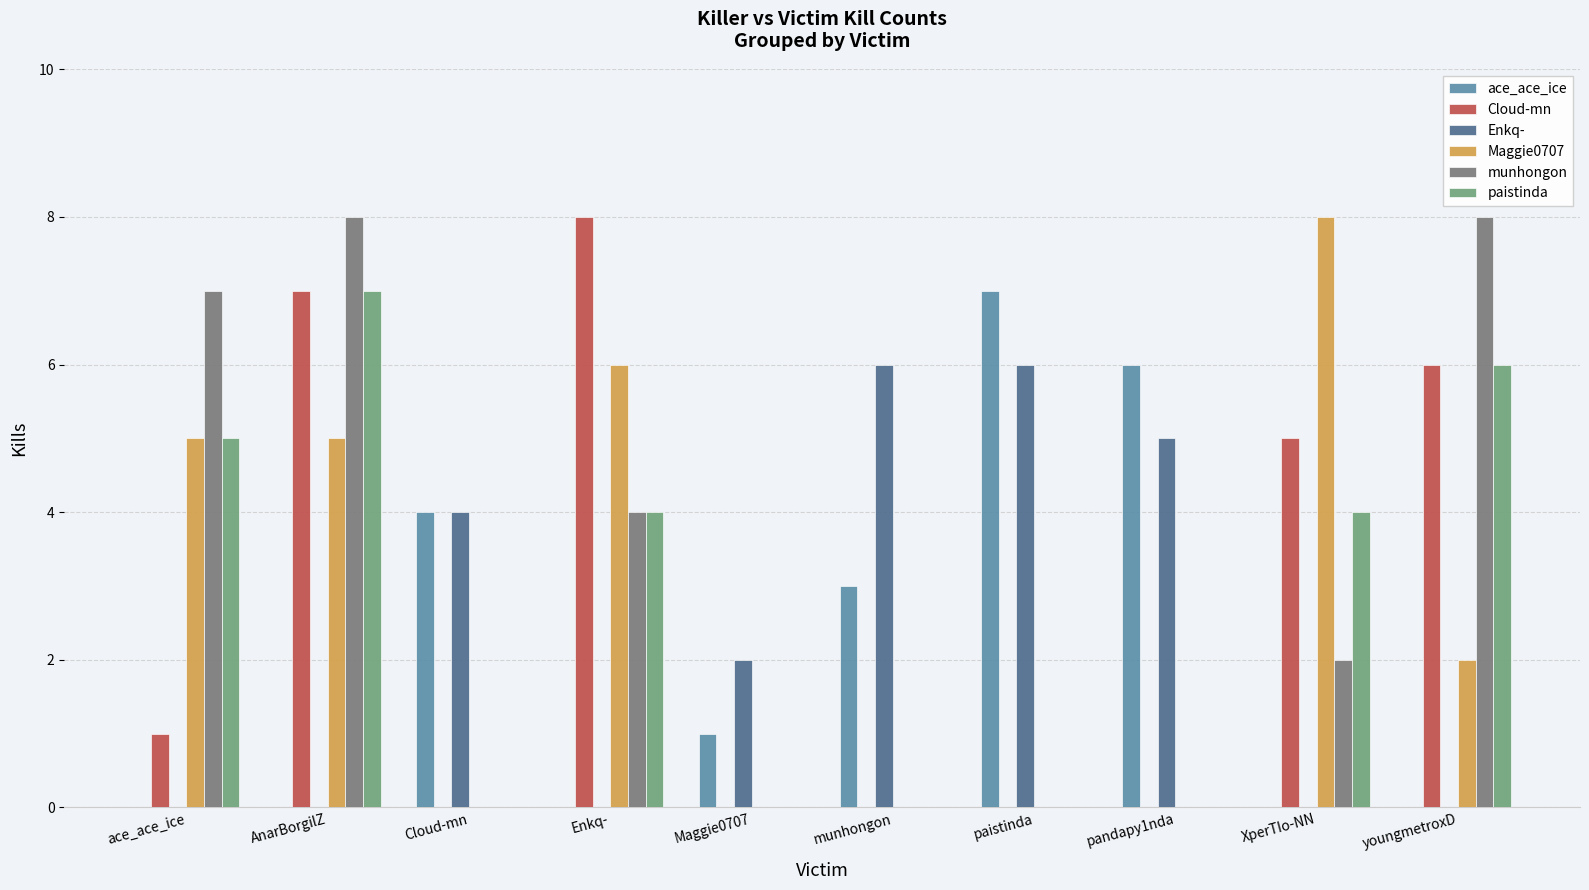

Between Maggie0707 and youngmetroxD, which series saw the biggest shift?

munhongon